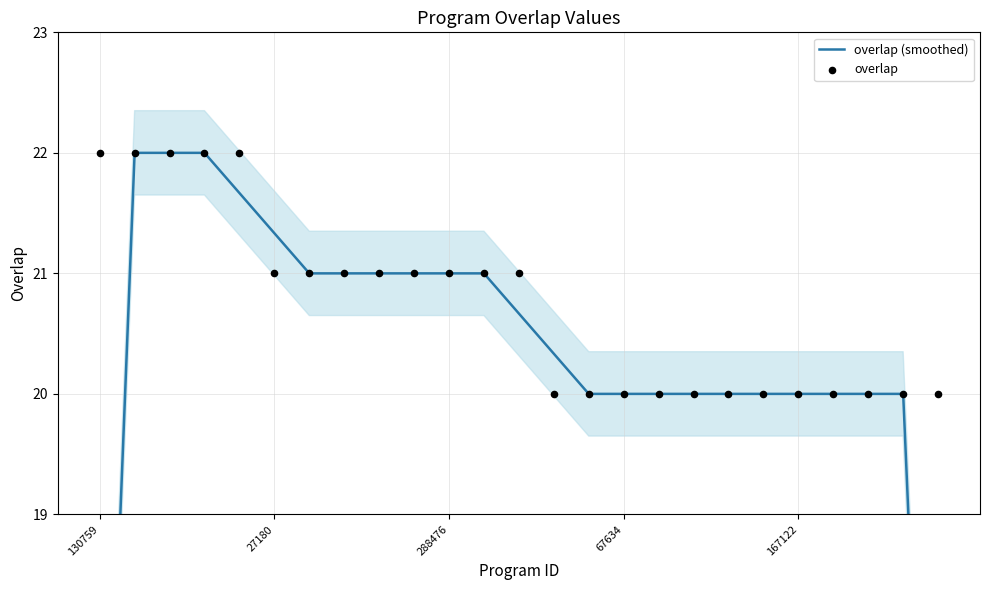

What are all the series names shown in the legend?

overlap (smoothed), overlap